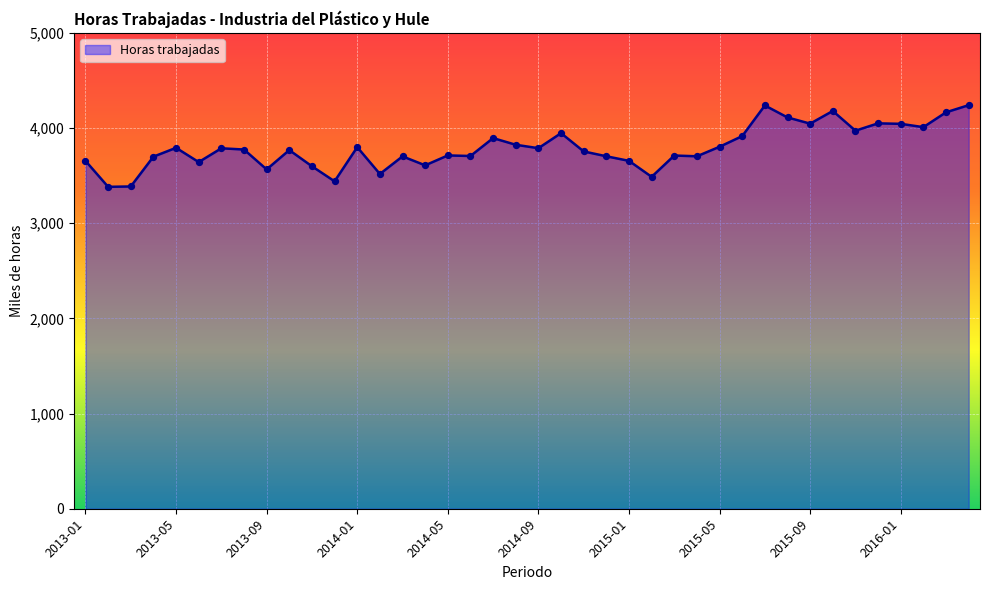

What is the difference between the maximum and minimum values?

858